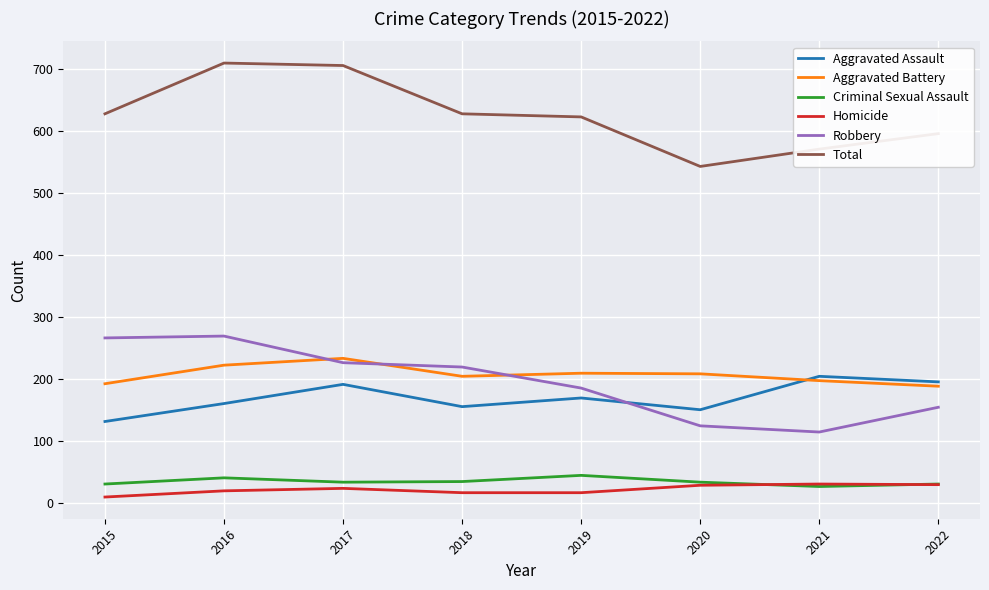

True or false: Total and Aggravated Assault intersect in this chart.

False